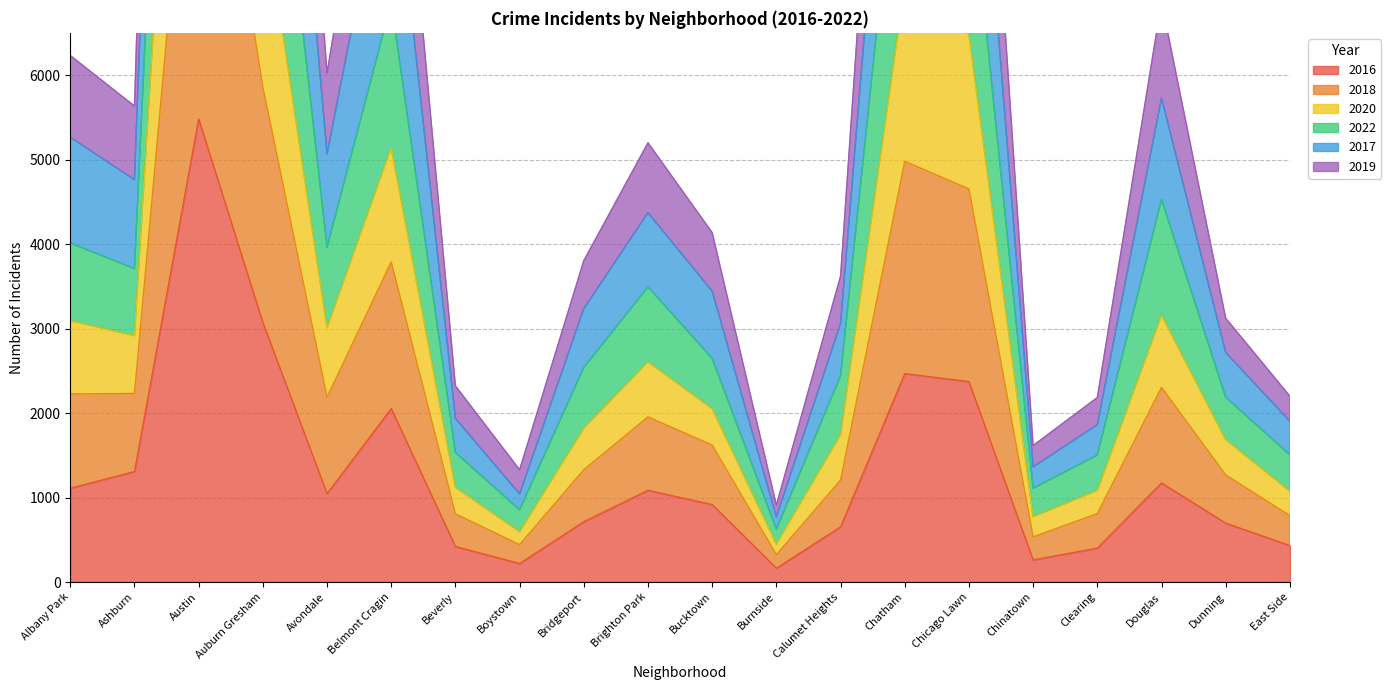

How many series are shown in this chart?

6